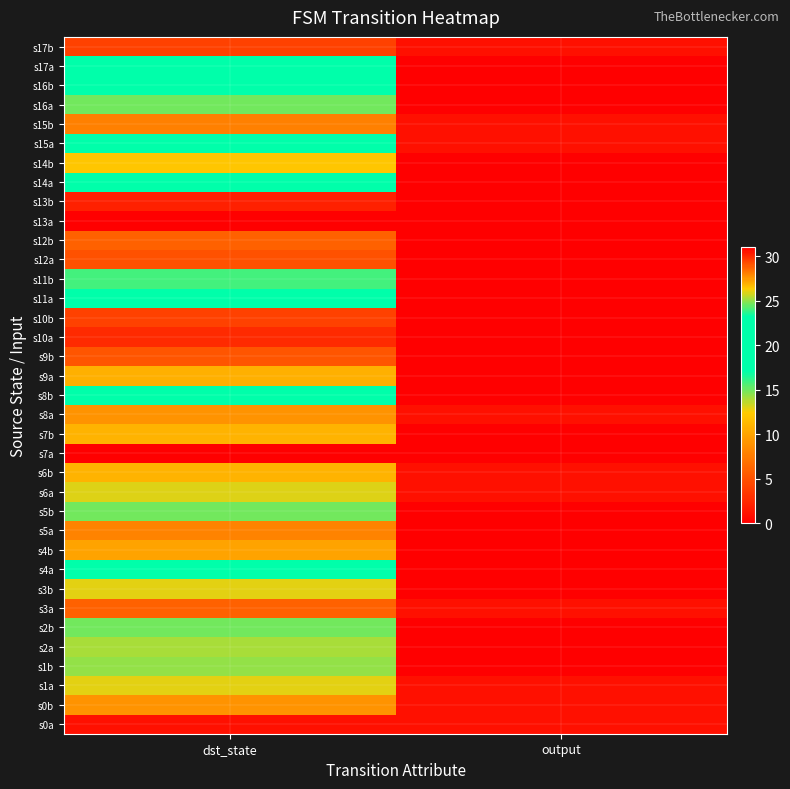

Reading left to right, extract all data points from this chart.

s0a: dst_state=1	output=1
s0b: dst_state=9	output=1
s1a: dst_state=26	output=1
s1b: dst_state=25	output=0
s2a: dst_state=14	output=0
s2b: dst_state=15	output=0
s3a: dst_state=6	output=1
s3b: dst_state=26	output=0
s4a: dst_state=22	output=0
s4b: dst_state=10	output=0
s5a: dst_state=8	output=0
s5b: dst_state=15	output=0
s6a: dst_state=13	output=1
s6b: dst_state=11	output=1
s7a: dst_state=31	output=0
s7b: dst_state=11	output=0
s8a: dst_state=9	output=1
s8b: dst_state=19	output=0
s9a: dst_state=27	output=0
s9b: dst_state=29	output=0
s10a: dst_state=30	output=0
s10b: dst_state=4	output=0
s11a: dst_state=22	output=0
s11b: dst_state=24	output=0
s12a: dst_state=5	output=0
s12b: dst_state=6	output=0
s13a: dst_state=0	output=0
s13b: dst_state=2	output=0
s14a: dst_state=23	output=0
s14b: dst_state=12	output=0
s15a: dst_state=18	output=1
s15b: dst_state=28	output=1
s16a: dst_state=15	output=0
s16b: dst_state=21	output=0
s17a: dst_state=23	output=0
s17b: dst_state=4	output=1